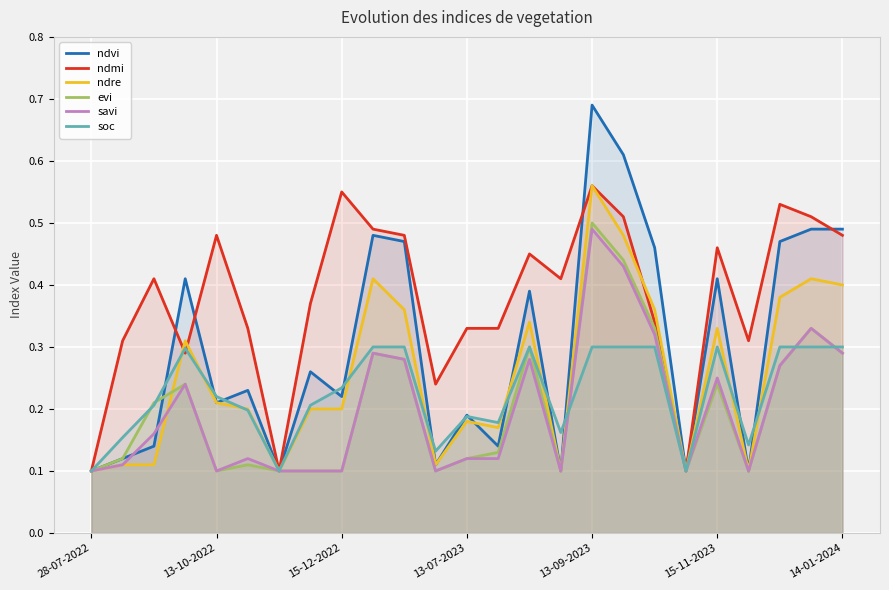

Which series has the largest range (max minus min)?

ndvi